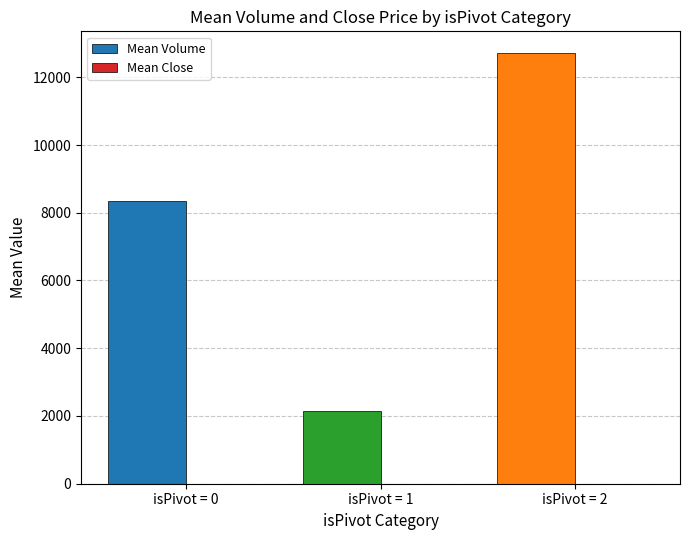

Is it true that Mean Volume equals 8358.4 at isPivot = 0?

True